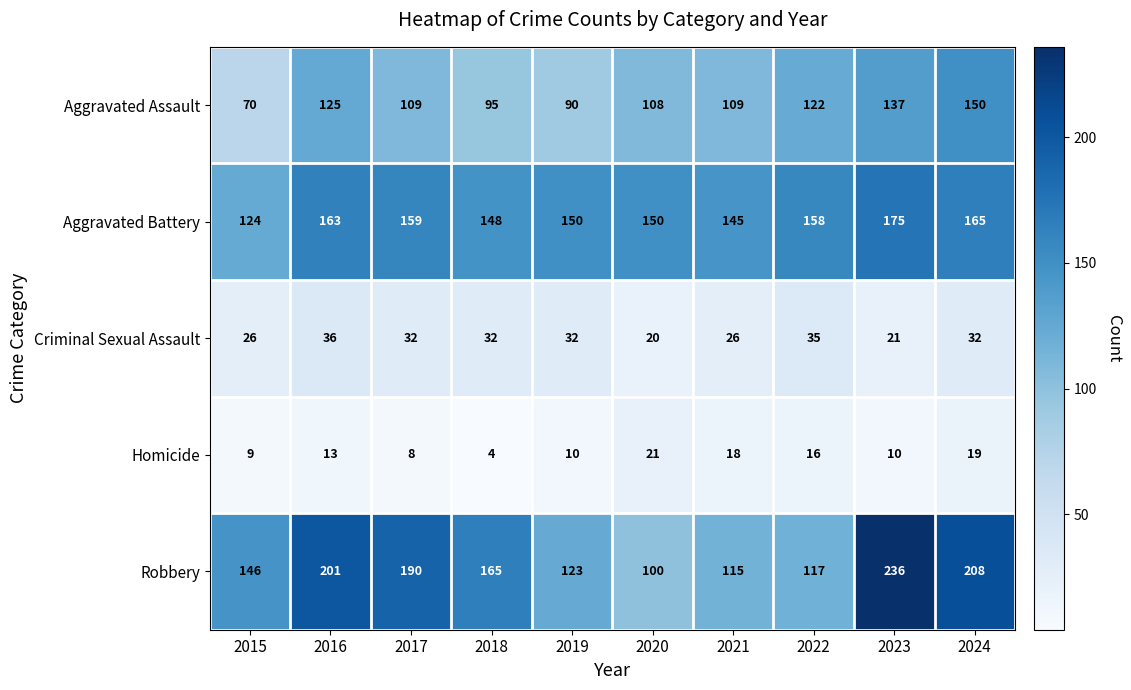

The value of Criminal Sexual Assault at 2021 is 14. True or false?

False